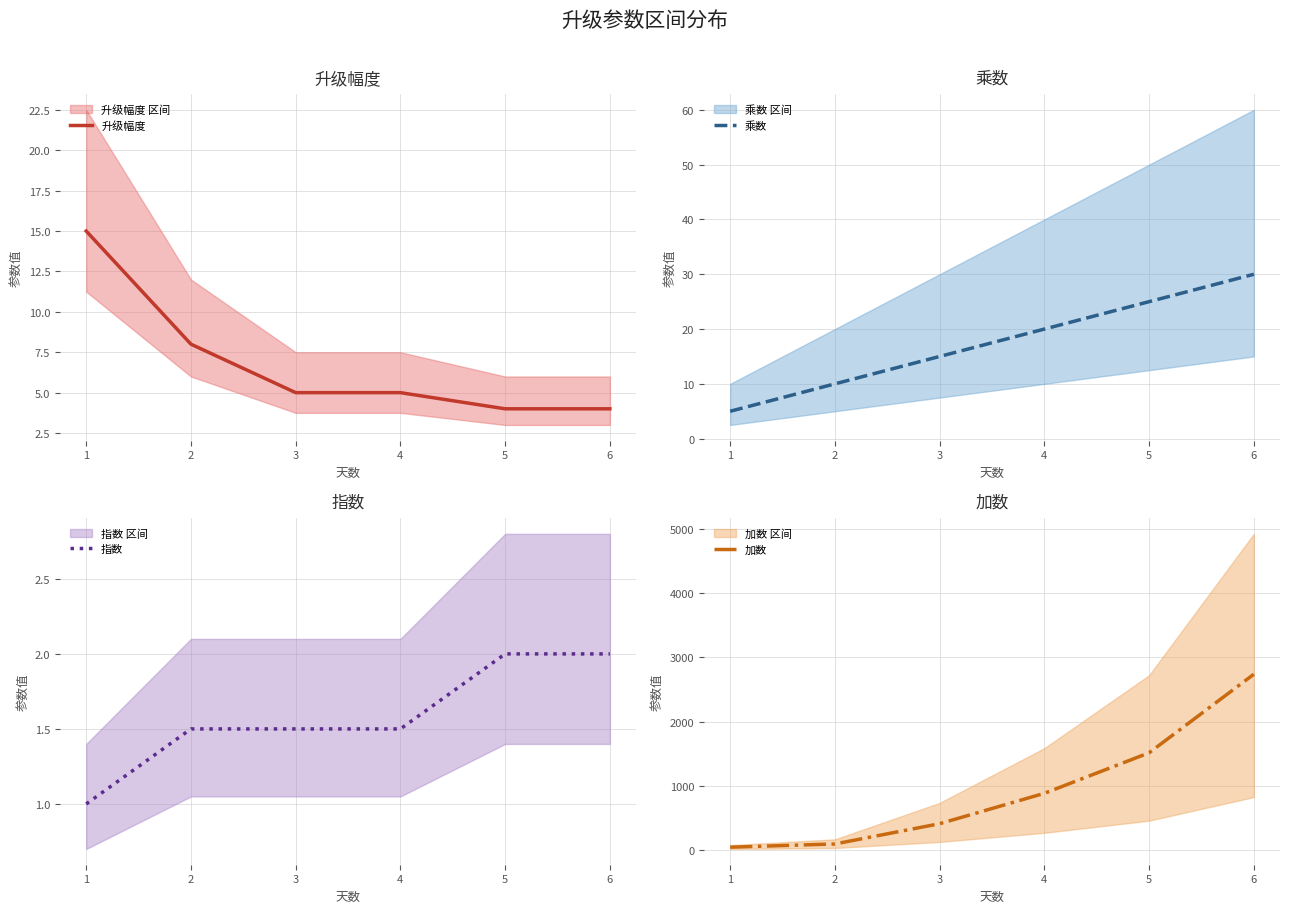

Is this an area chart (filled region under the line)?

No